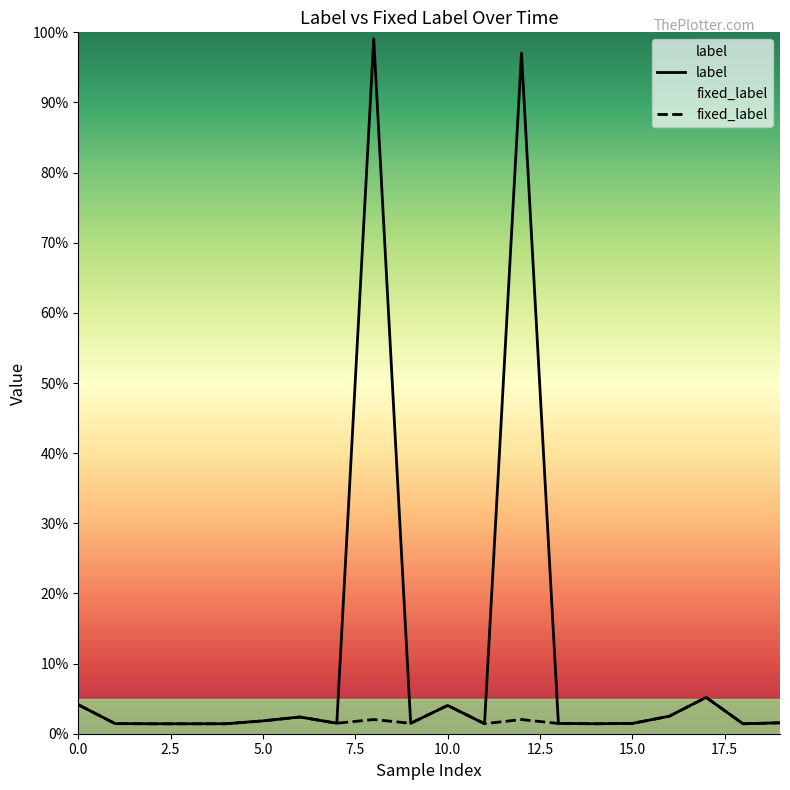

Does the chart display data point markers on the line(s)?

No